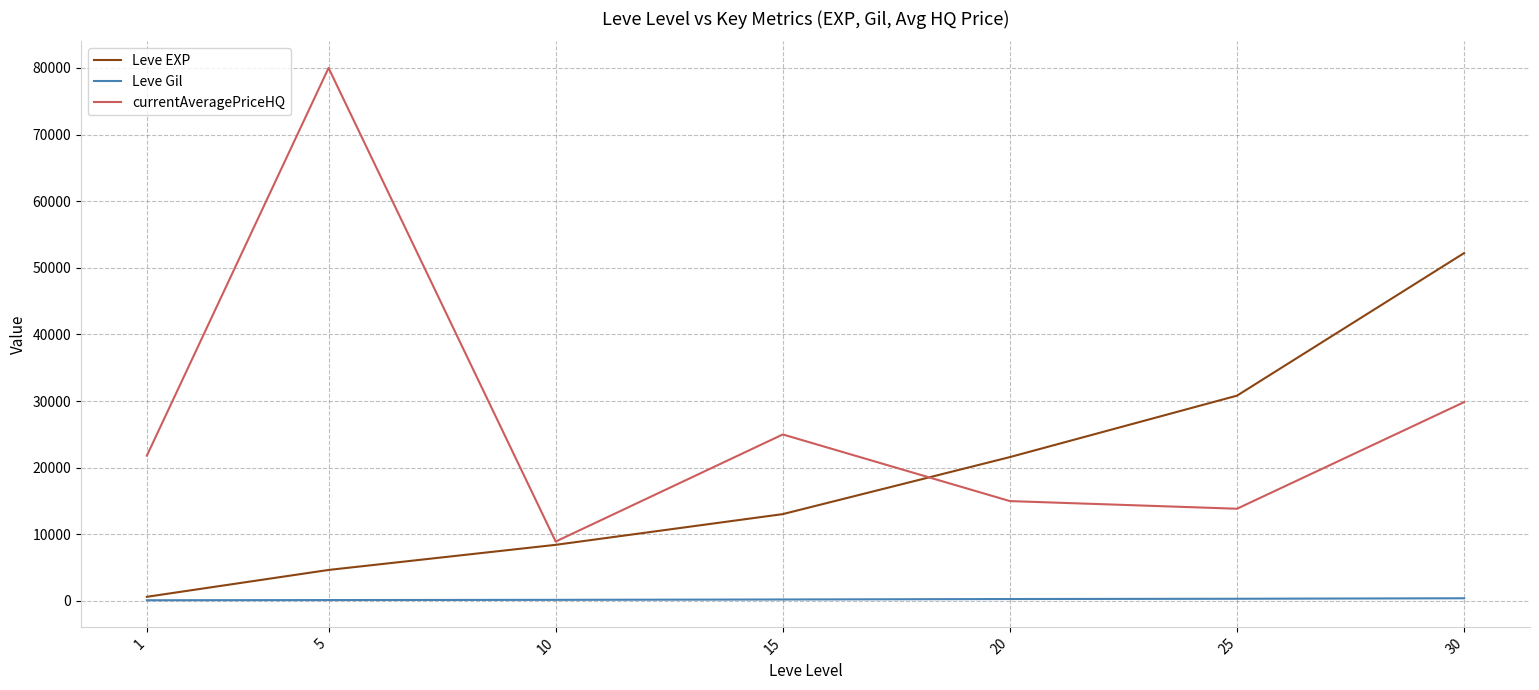

True or false: currentAveragePriceHQ and Leve Gil cross at least once.

False